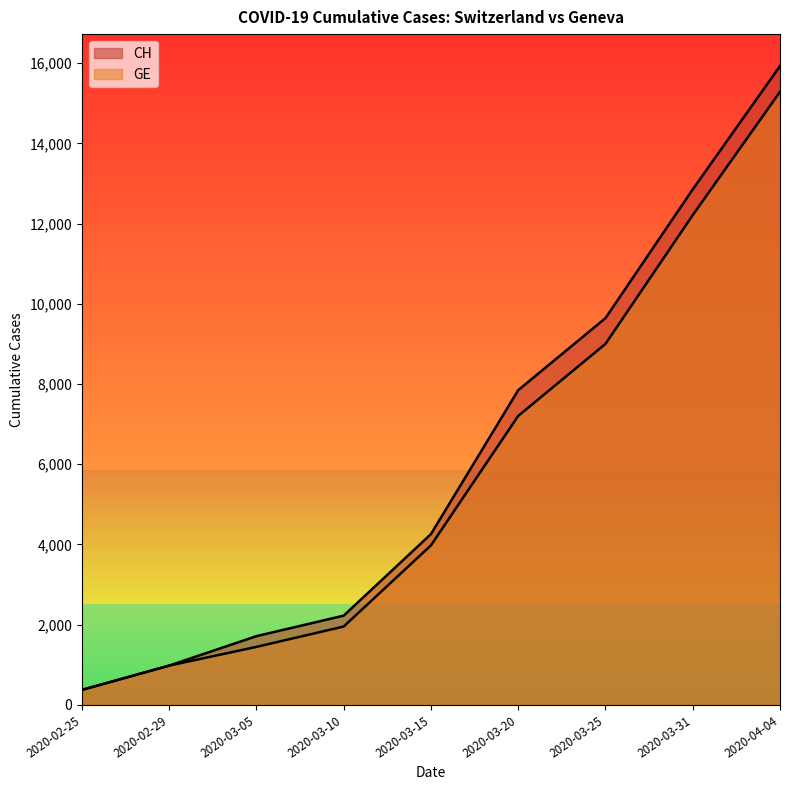

What are all the series names shown in the legend?

CH, GE